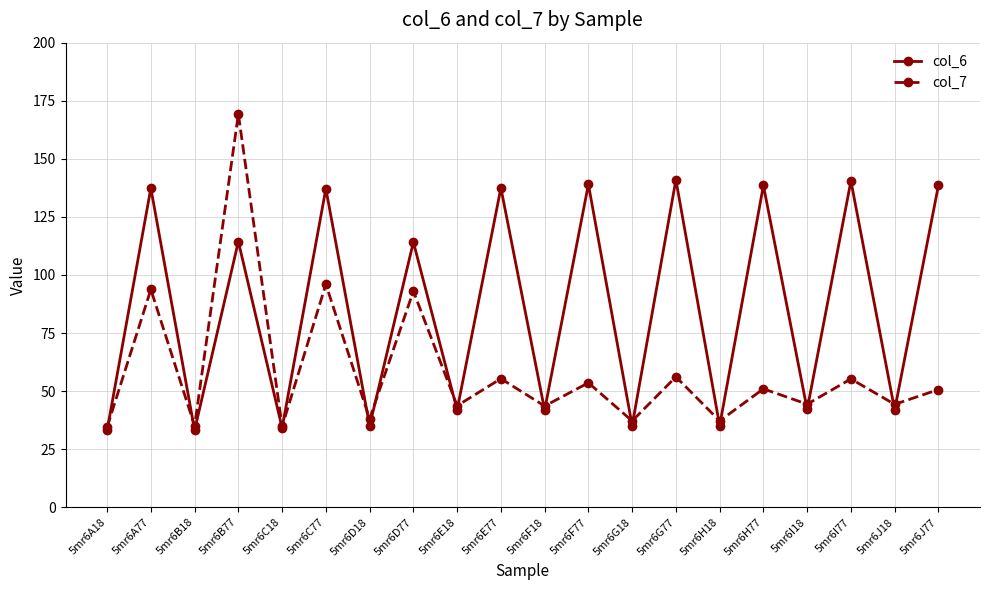

Rank the series by their average value, from lowest to highest.

col_7, col_6